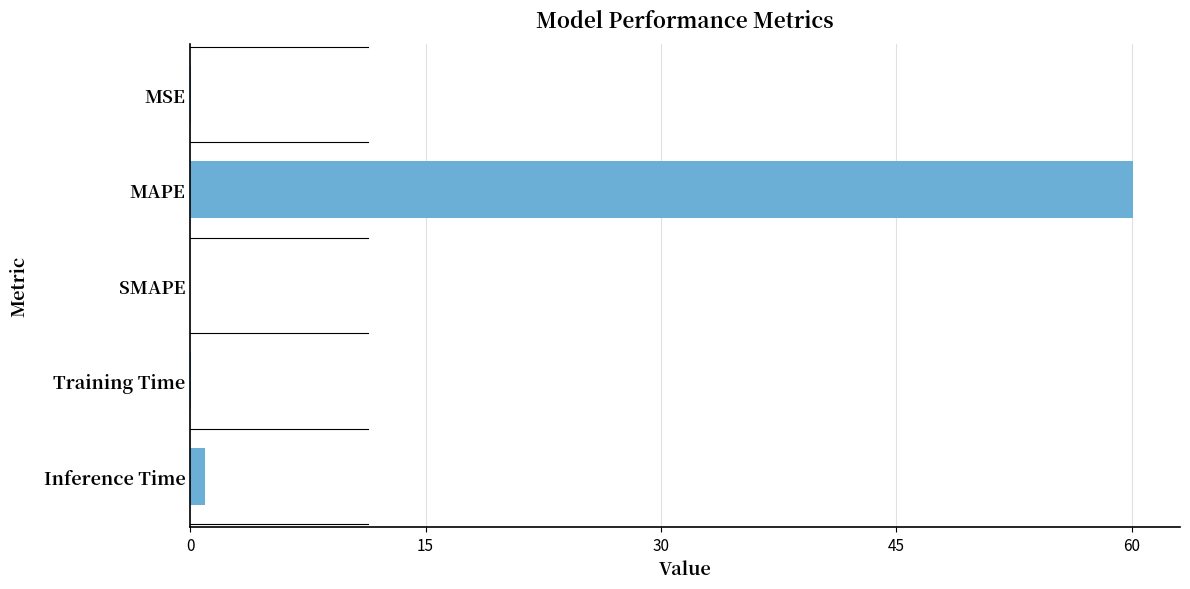

Does the chart contain stacked bars?

No